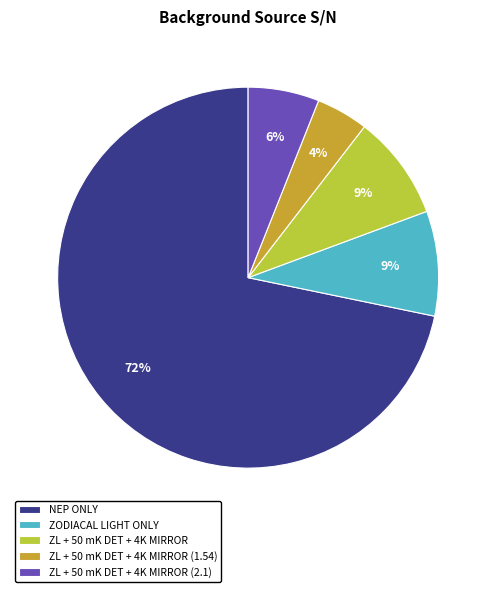

To the nearest percent, what is the difference between the ZODIACAL LIGHT ONLY and NEP ONLY slice percentages?

63%